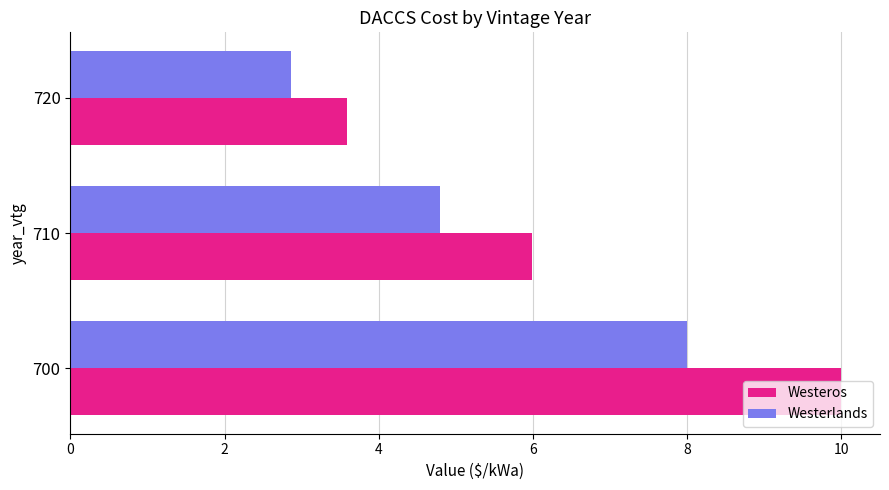

What is the approximate value of Westeros at 700?

10.0